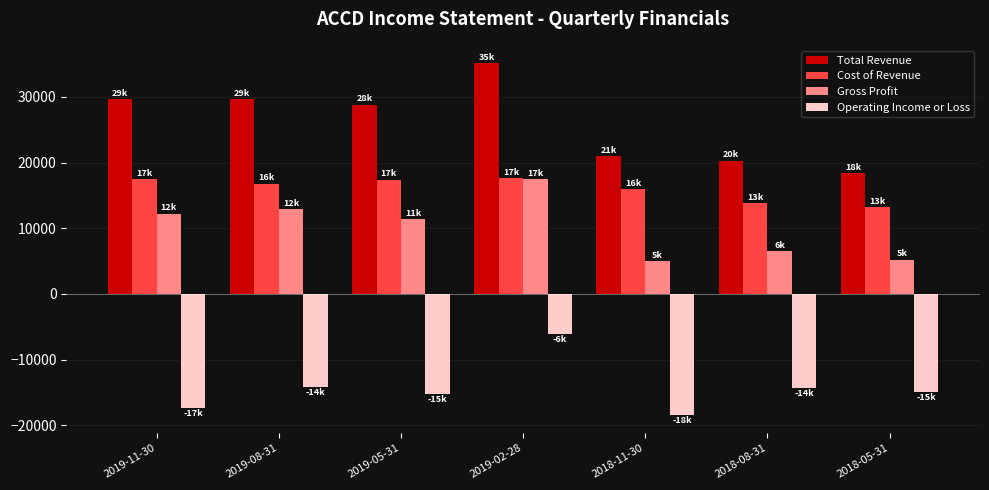

What is the difference between the highest and lowest values at 2018-08-31?

34700